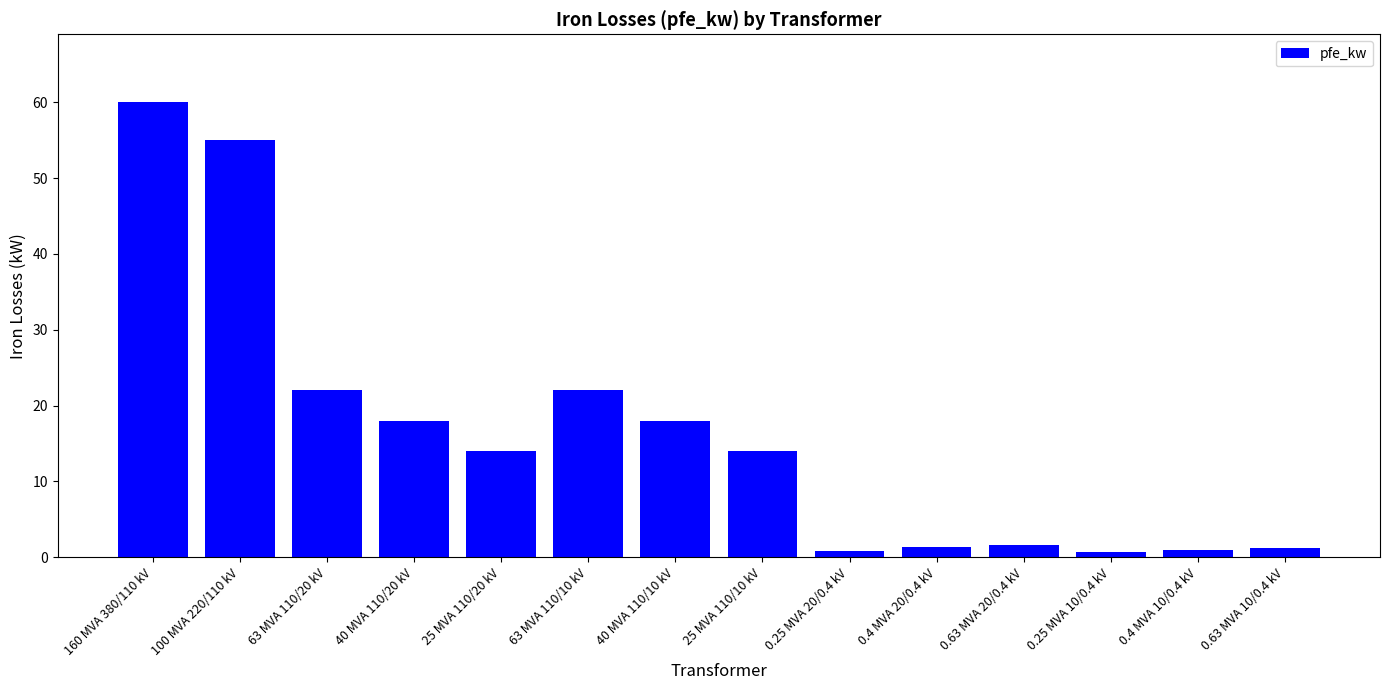

What is the label of the 2nd bar from the left?

100 MVA 220/110 kV